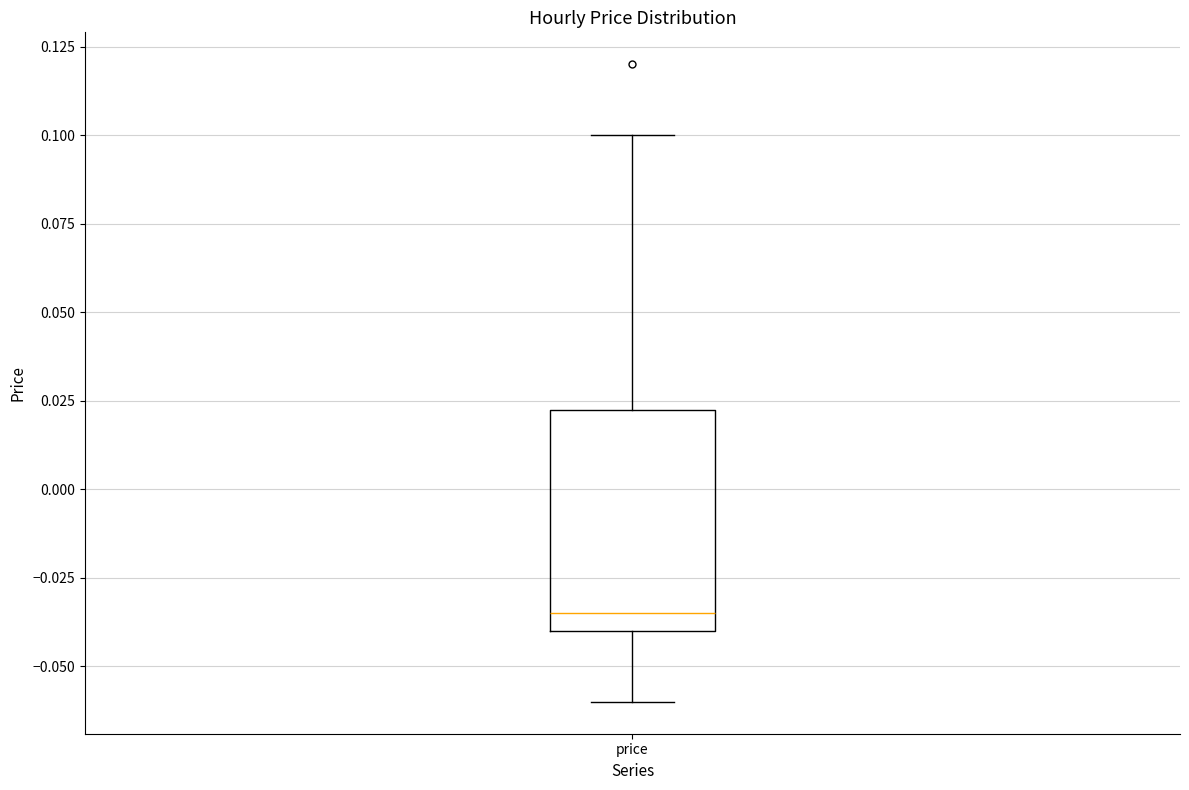

Read this box plot against the y-axis: the position of the median line, the range covered by the box, and the ends of both whiskers. The values are not printed on the chart, so give them approximately, as read against the axis.

median -0.035, box -0.040 to 0.025, whiskers -0.060 to 0.100